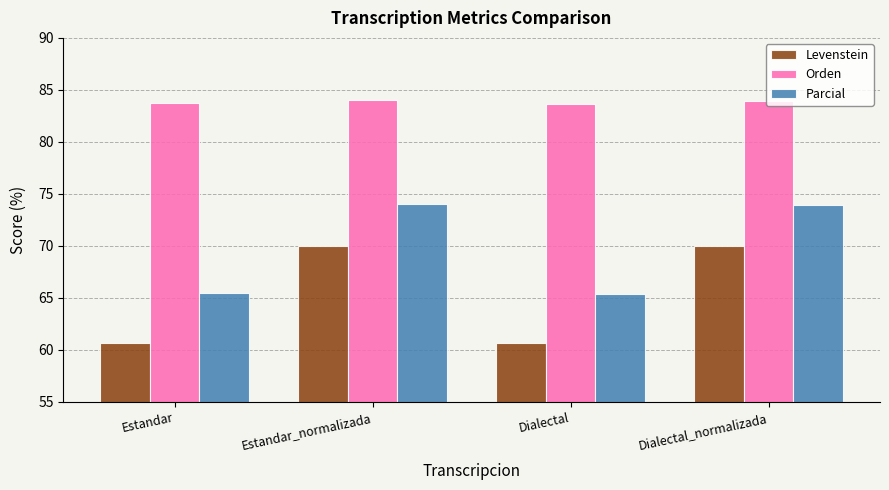

What position from the left is Estandar_normalizada?

2